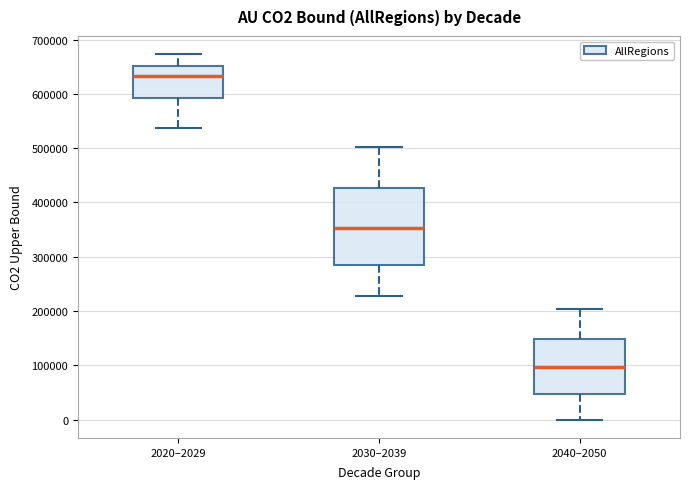

Where is the lower edge of the box for 2040–2050 on the y-axis? The values are not printed on the chart, so give them approximately, as read against the axis.

50000